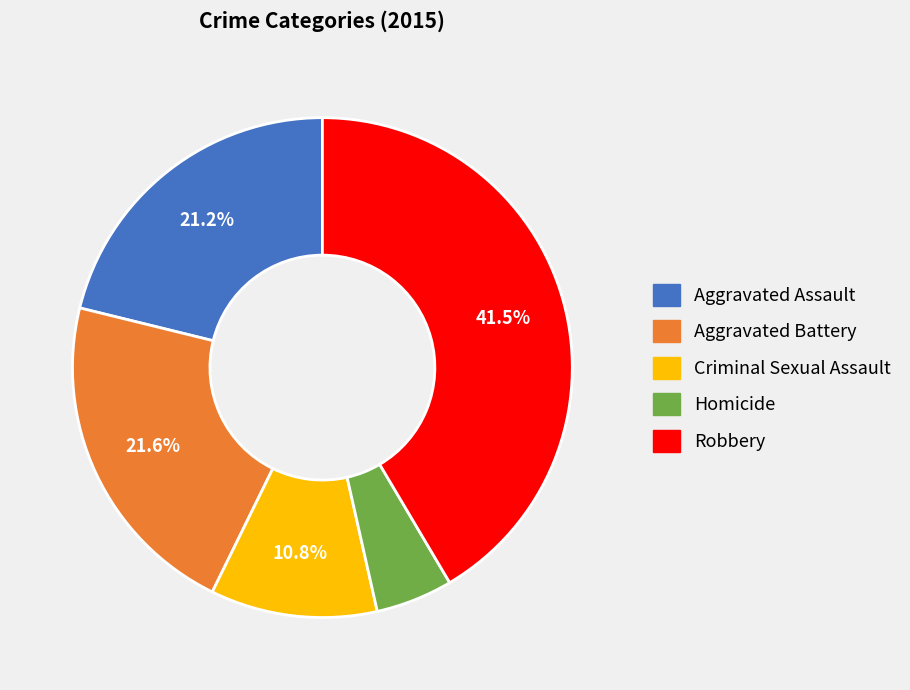

Count the number of slices in the pie.

5